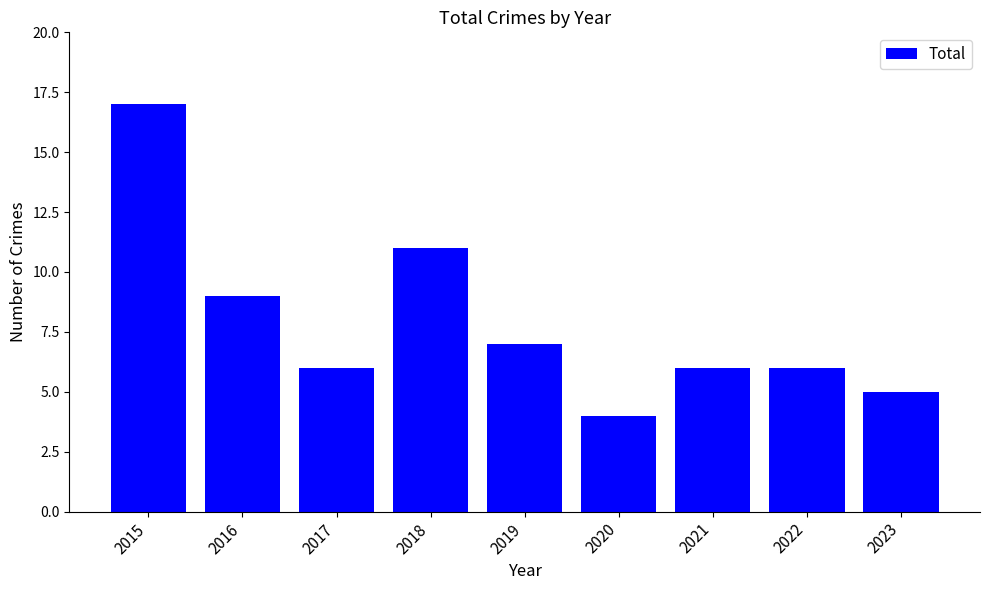

What is the ratio of the value at 2018 to the value at 2017?

1.8